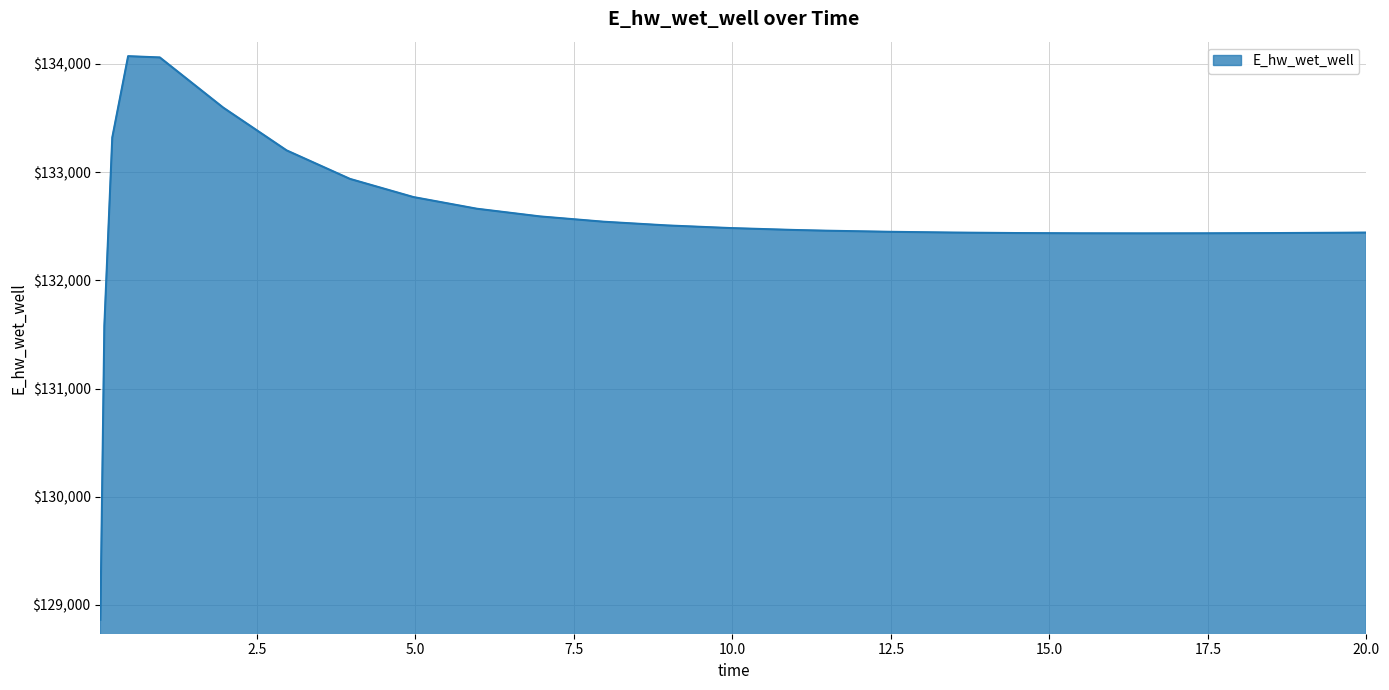

What is the smallest value displayed?

128863.2